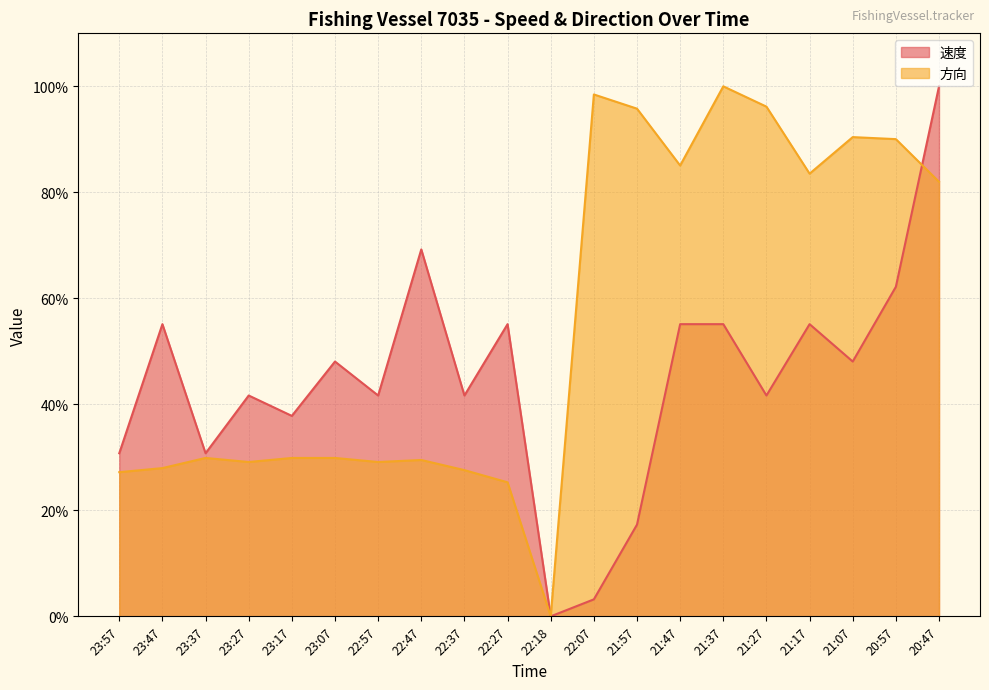

Which series has the largest total across all categories?

方向